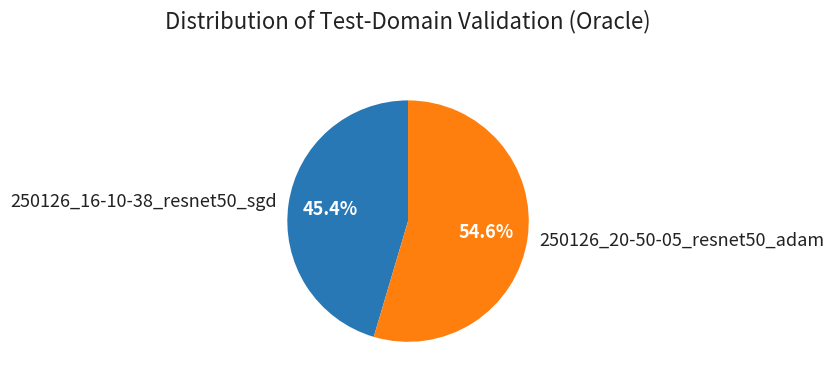

Rank the categories by value from highest to lowest.

250126_20-50-05_resnet50_adam, 250126_16-10-38_resnet50_sgd